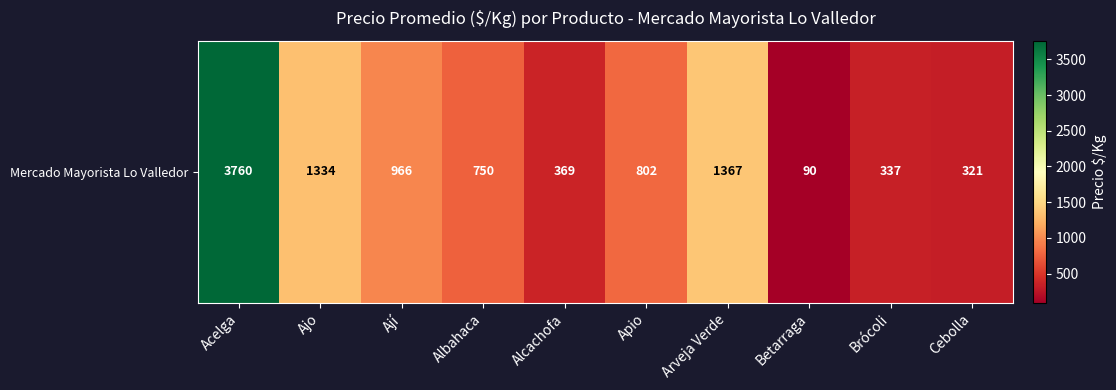

What is the difference between the maximum and minimum values?

3670.5